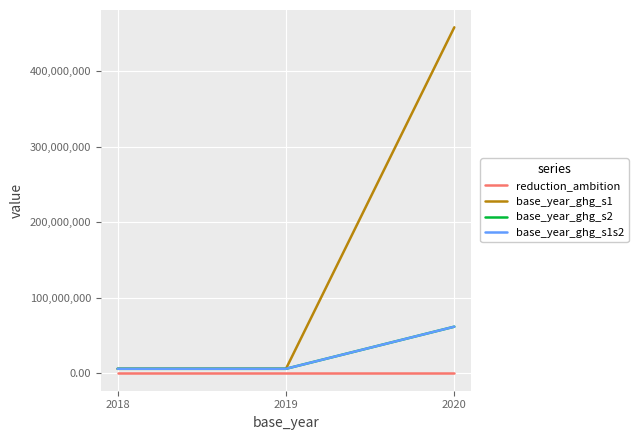

Is this an area chart (filled region under the line)?

No